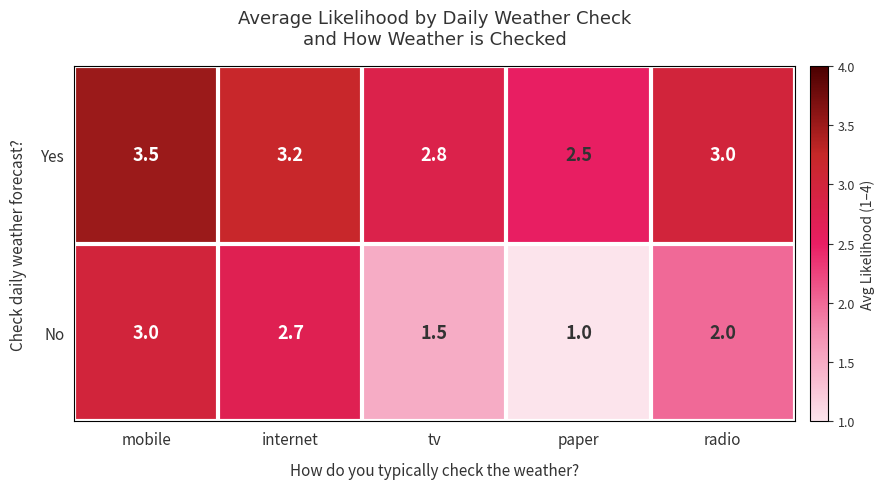

Which series has the largest total across all categories?

Yes